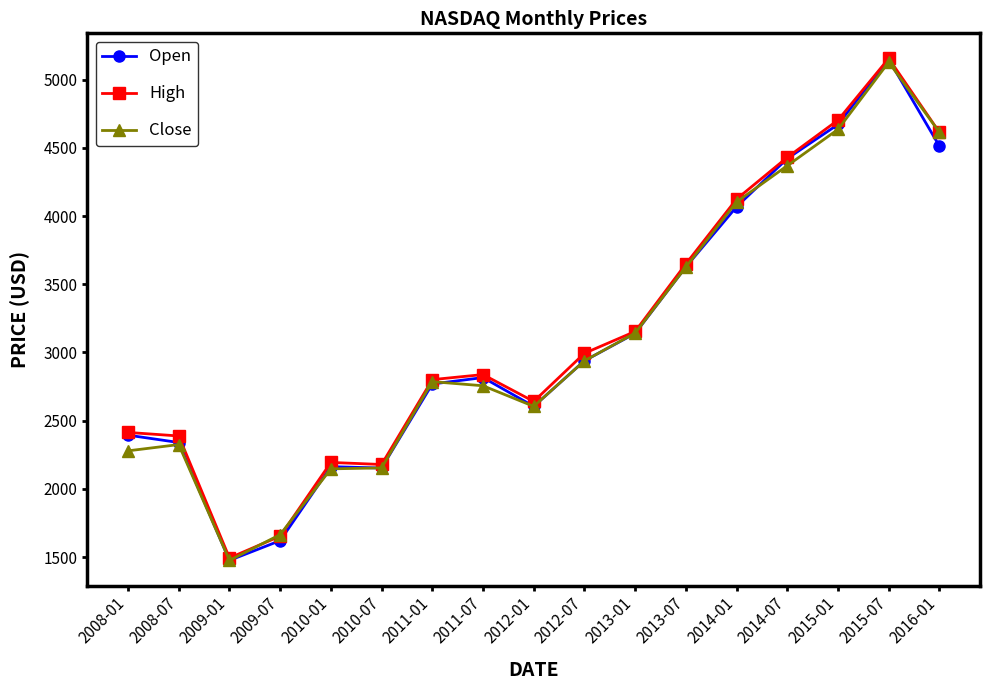

Is it true that Open equals 3320 at 2008-07?

False